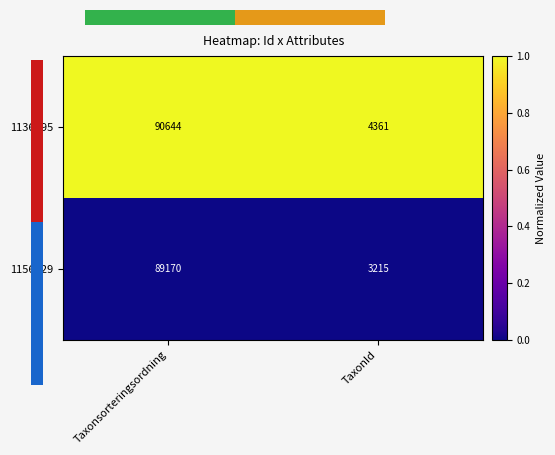

Which category has the highest value in the 1156129 series?

Taxonsorteringsordning